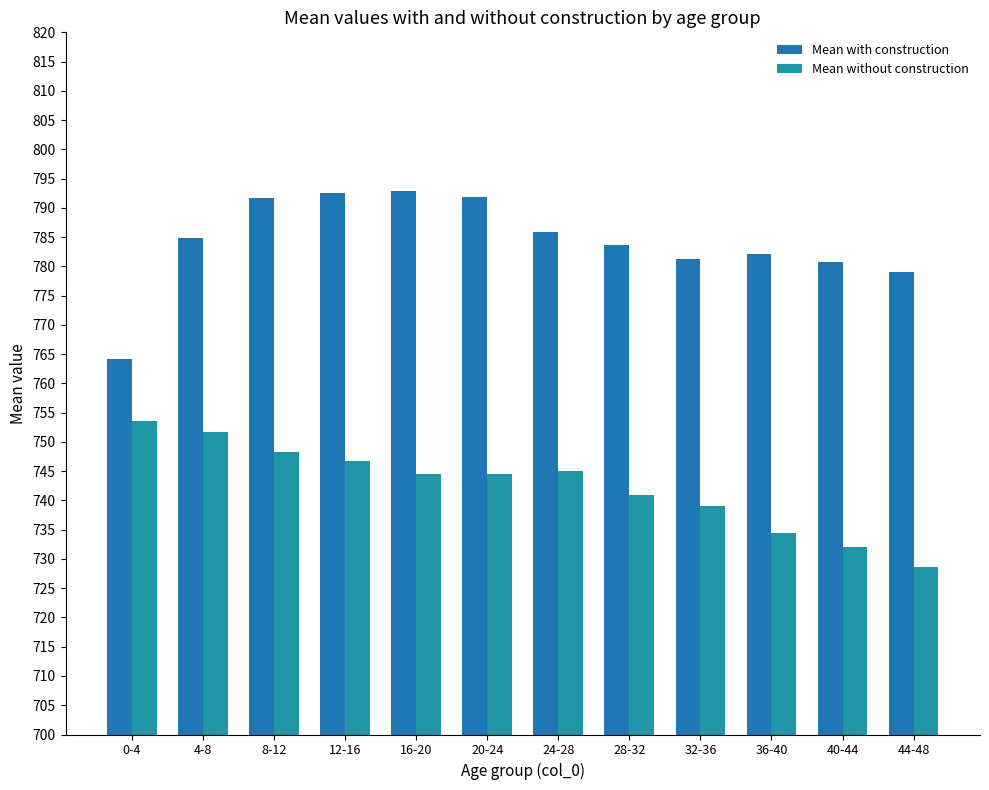

What is the difference between the maximum and second lowest values in the Mean with construction series?

13.9